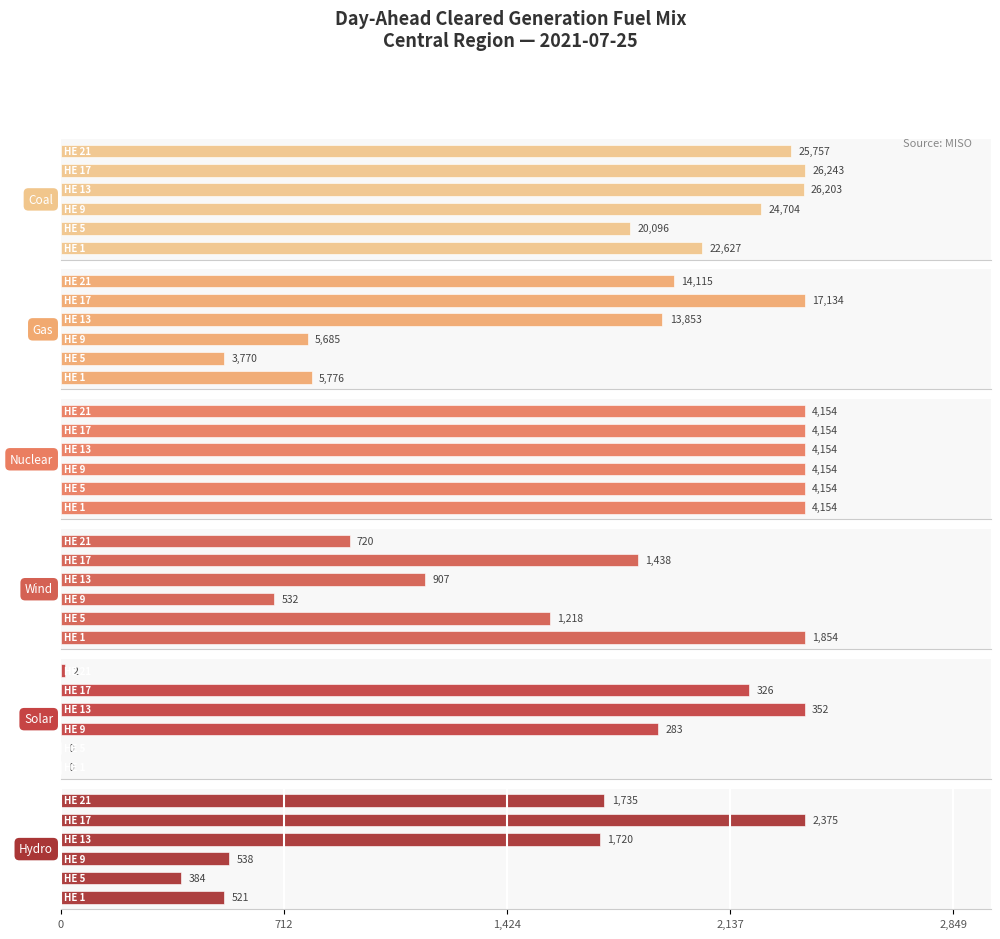

What are all the series names shown in the legend?

Coal, Gas, Nuclear, Wind, Solar, Hydro